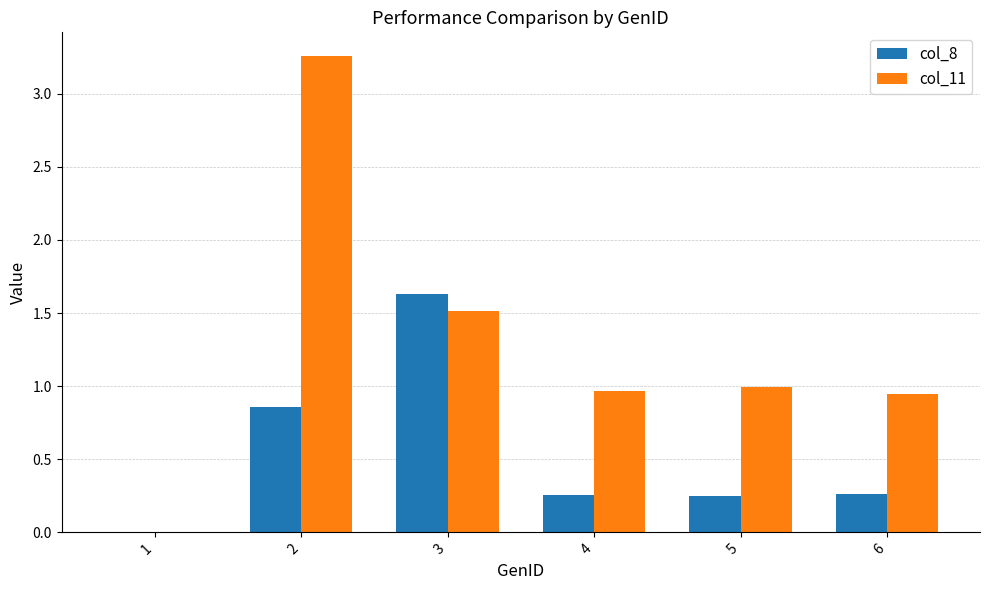

Are the bars horizontal?

No